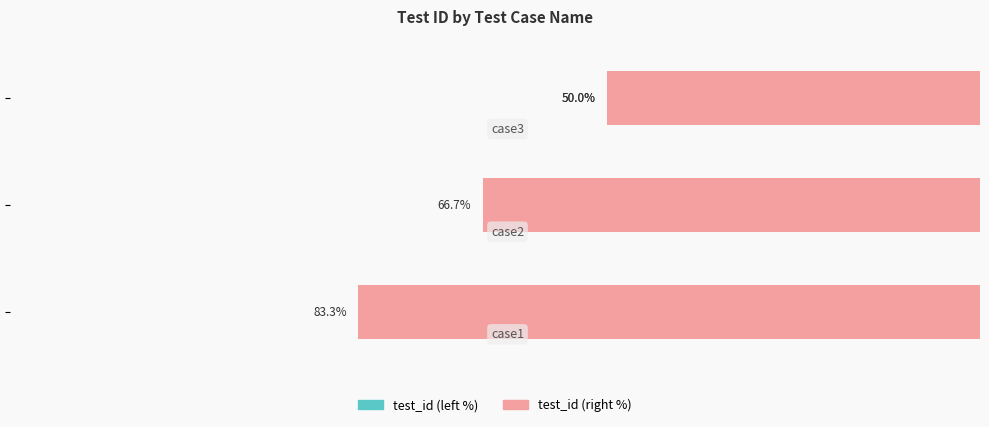

What is the sum of the test_id (right) values at 0 and 1?

150.0